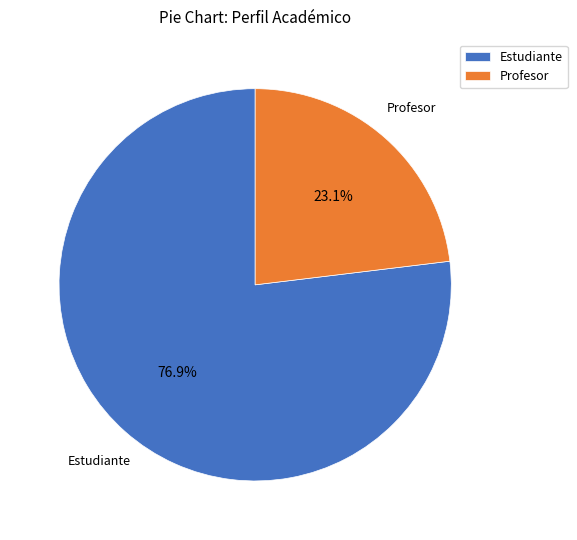

What is the largest slice in the pie chart?

Estudiante